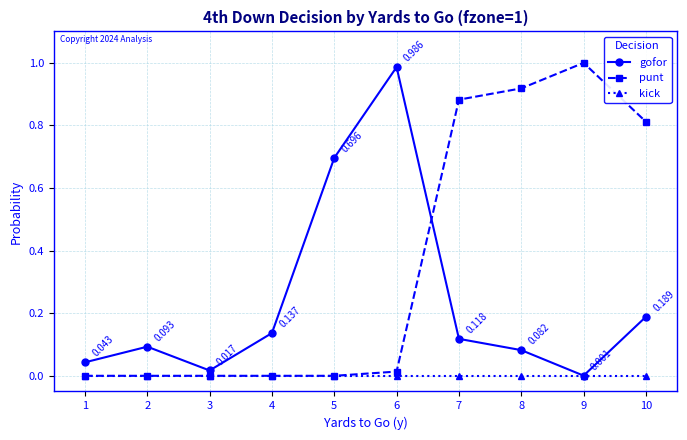

What are all the series names shown in the legend?

gofor, punt, kick